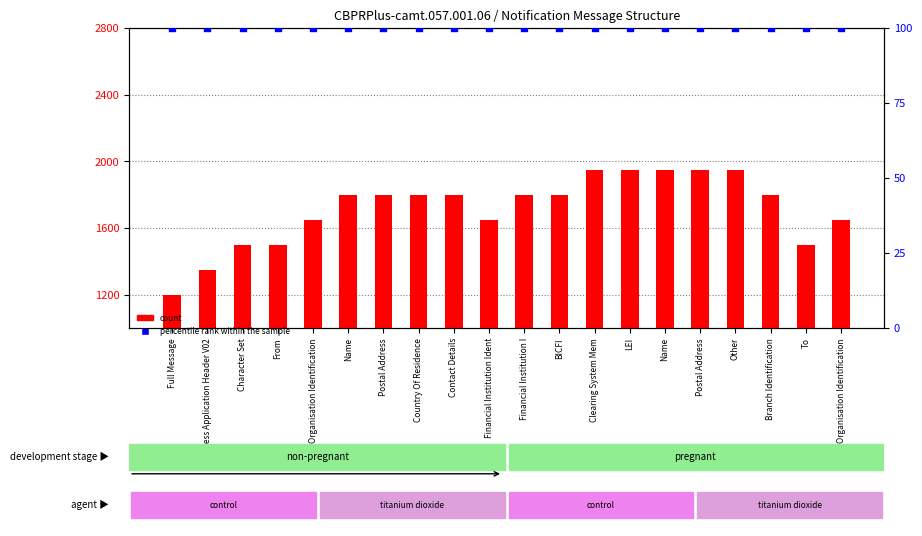

Which series reaches the maximum Y coordinate?

count